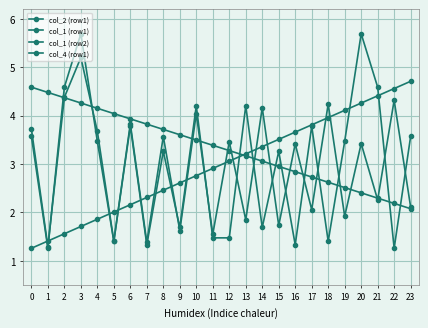

What is the value of the col_1 (row2) point at the 4th from the left?

5.2